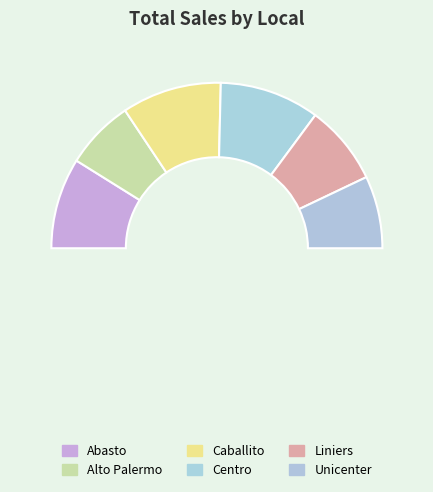

To the nearest percent, what portion does Alto Palermo represent?

14%